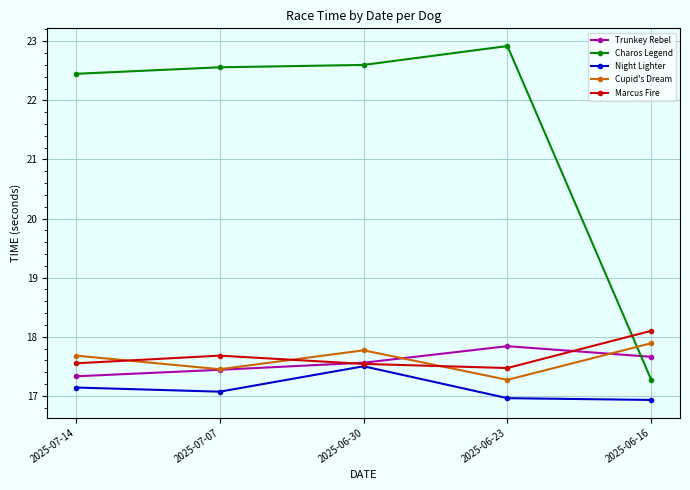

Where is the first local minimum for Night Lighter?

2025-07-07